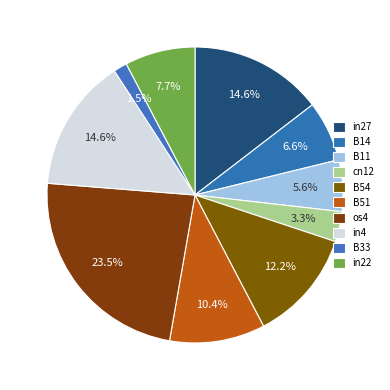

Which slice is the largest?

os4